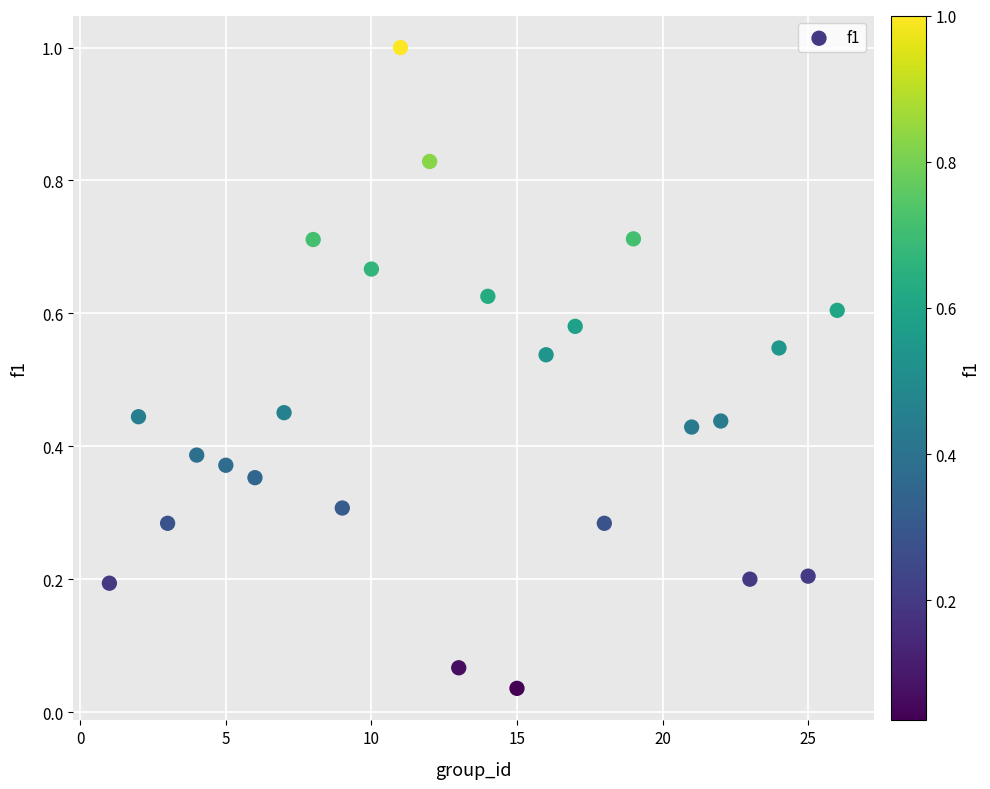

What is the range of Y values (max minus min)?

1.0